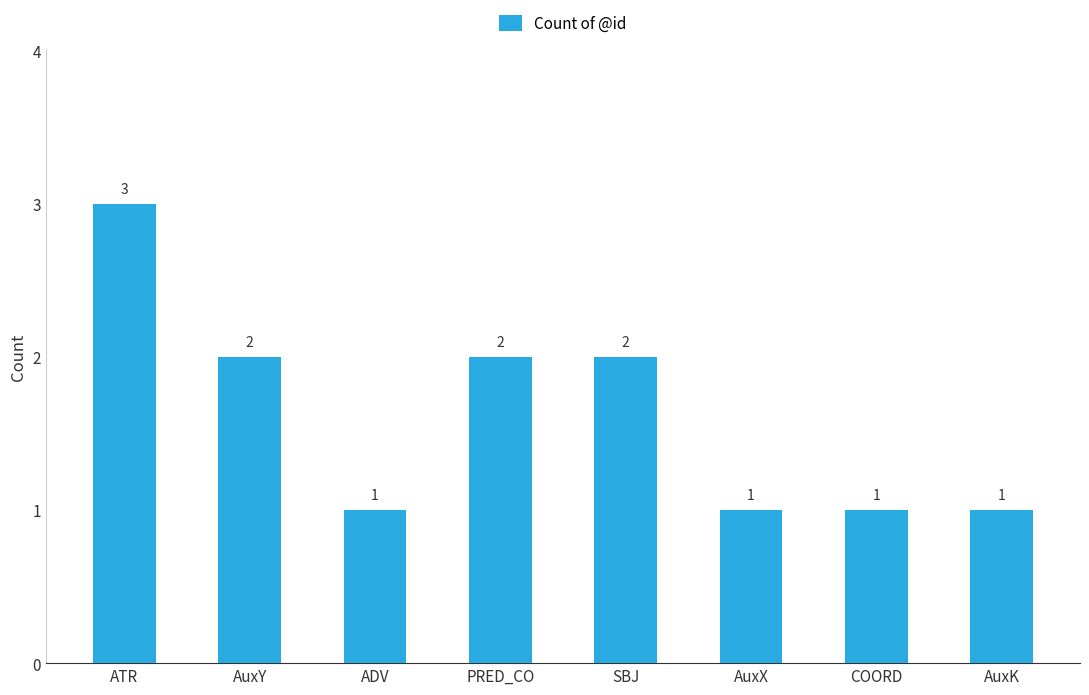

What is the greatest value displayed?

3